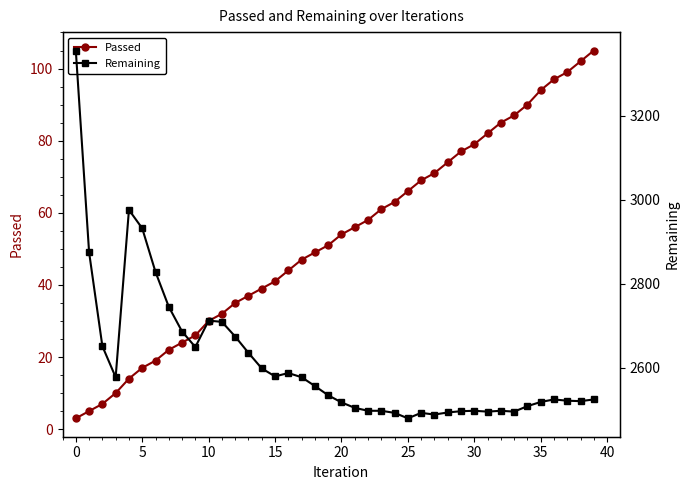

Rank the series by their average value, from lowest to highest.

Passed, Remaining